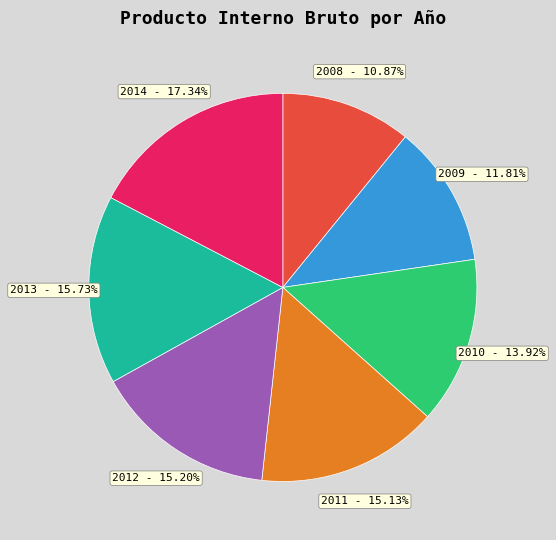

True or false: 2014 accounts for 11% of the total.

False